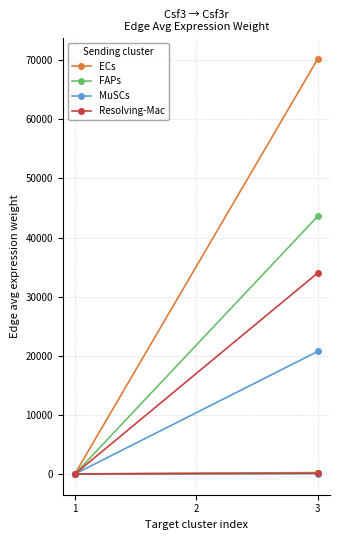

At which category is the sum across all series the highest?

3